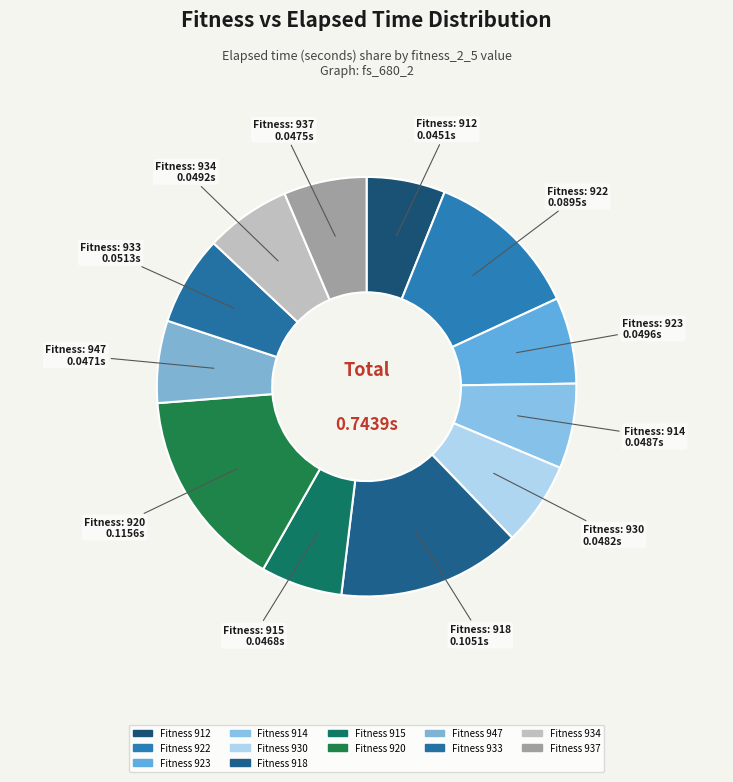

Count the number of slices in the pie.

12